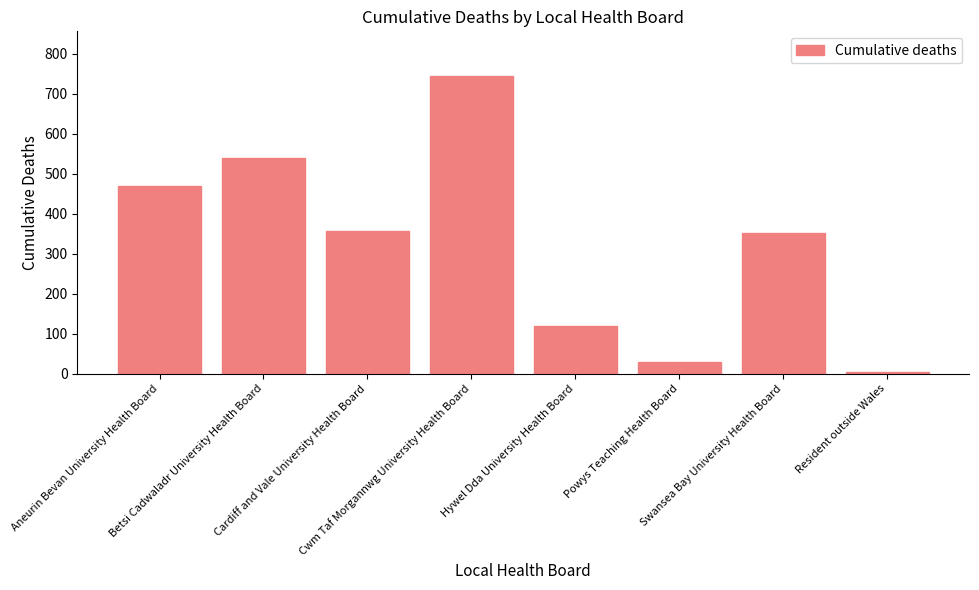

What is the label of the 3rd bar from the right?

Powys Teaching Health Board